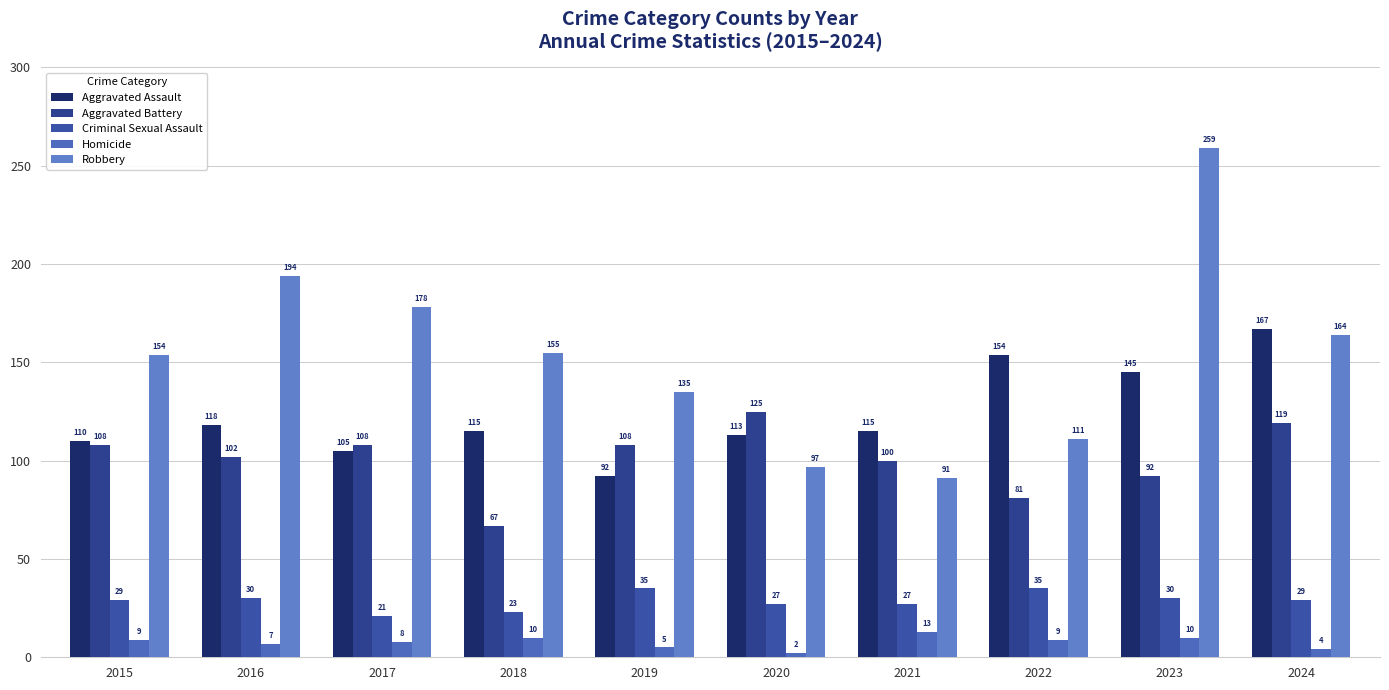

At how many categories does at least one series exceed 226?

1